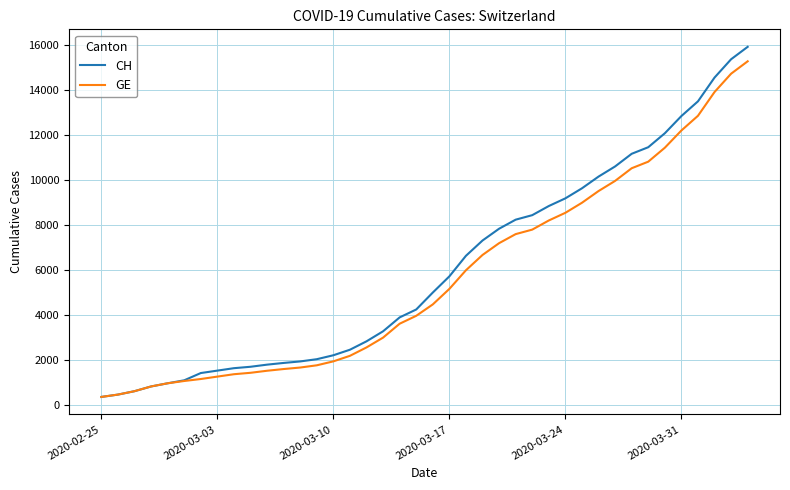

What is the highest value of the GE series?

15284